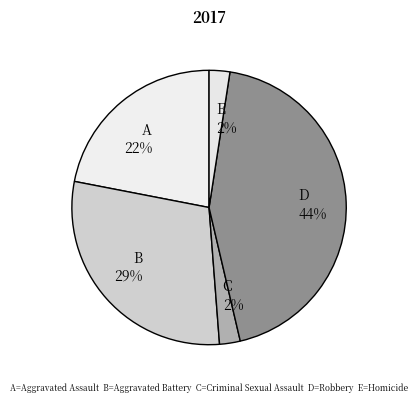

Does B 29% account for over 50% of the chart?

No